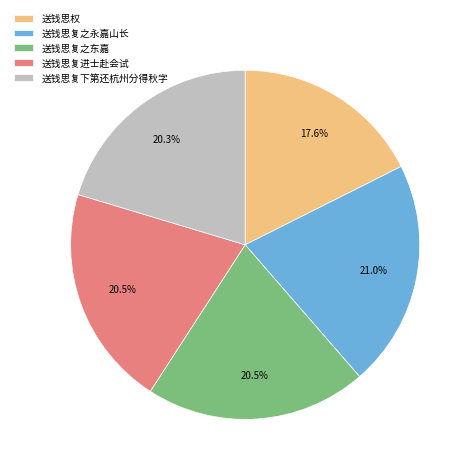

How many slices are in this pie chart?

5